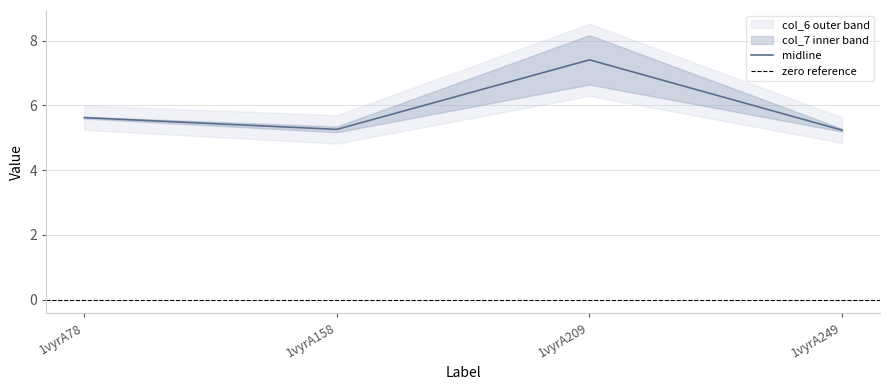

Rank the categories by value from lowest to highest.

1vyrA249, 1vyrA158, 1vyrA78, 1vyrA209